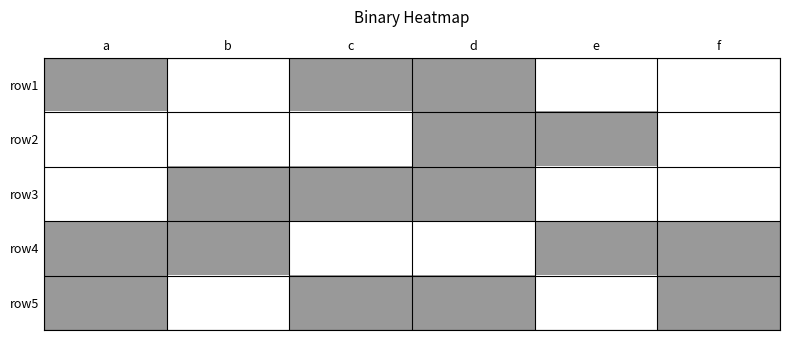

Reading left to right, extract all data points from this chart.

row1: a=1	b=0	c=1	d=1	e=0	f=0
row2: a=0	b=0	c=0	d=1	e=1	f=0
row3: a=0	b=1	c=1	d=1	e=0	f=0
row4: a=1	b=1	c=0	d=0	e=1	f=1
row5: a=1	b=0	c=1	d=1	e=0	f=1